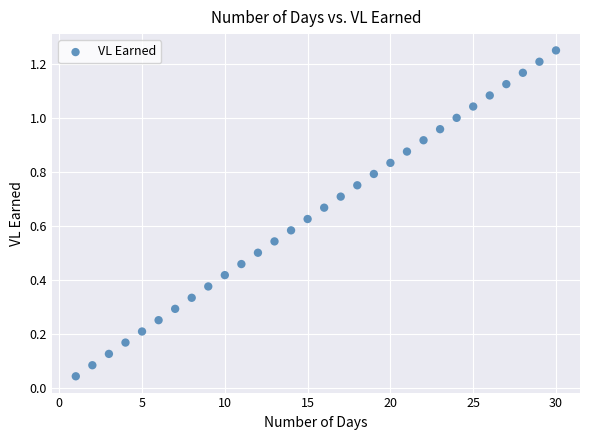

What is the range of X values (max minus min)?

29.0